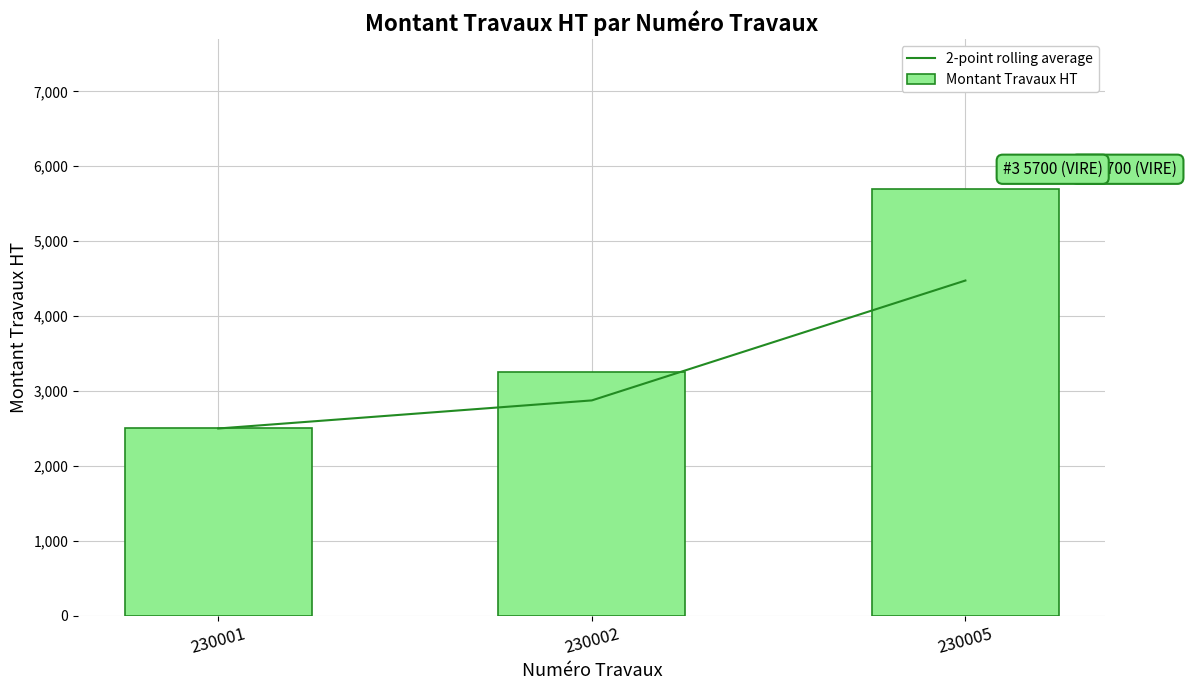

What is the smallest value displayed?

2500